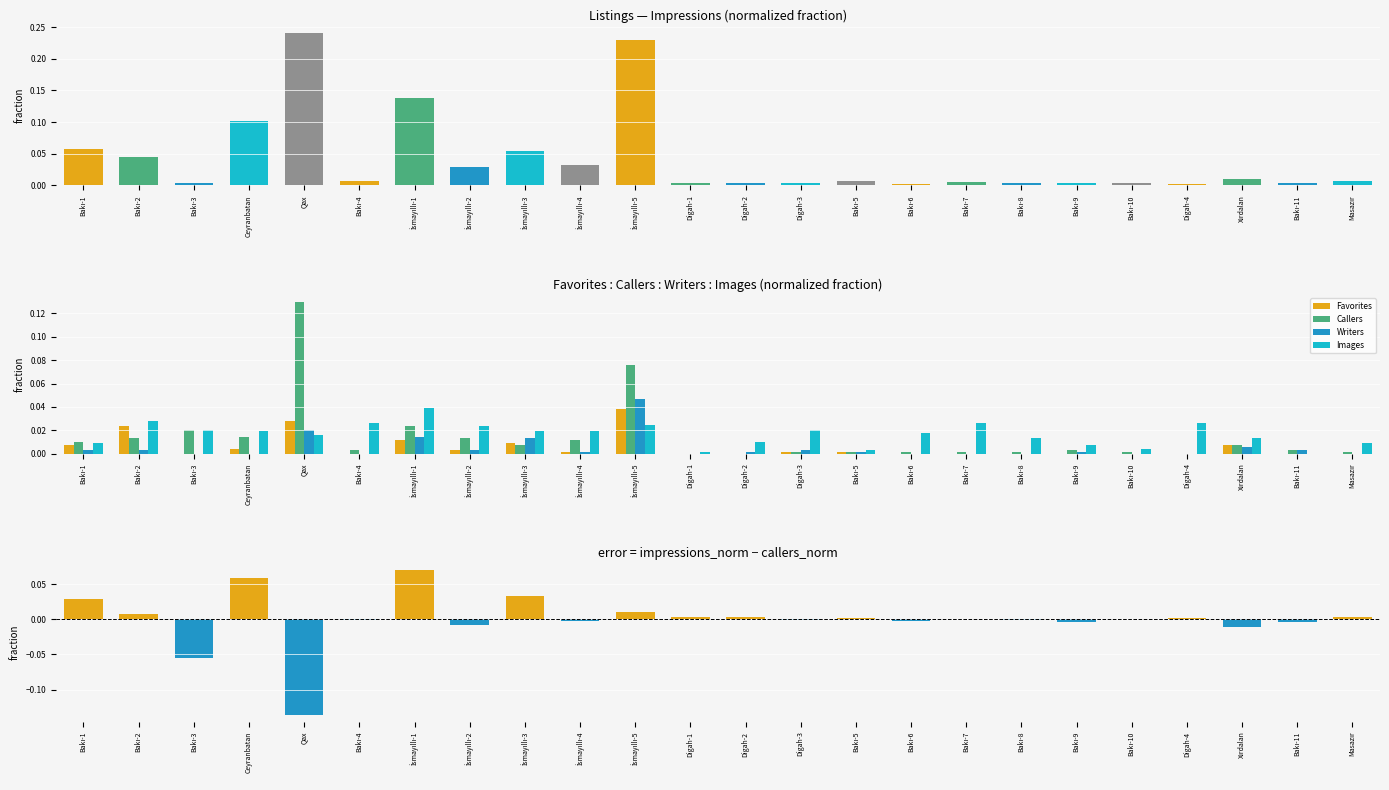

True or false: impressions_norm - callers_norm has a value of -0.0 at İsmayıllı-4.

True